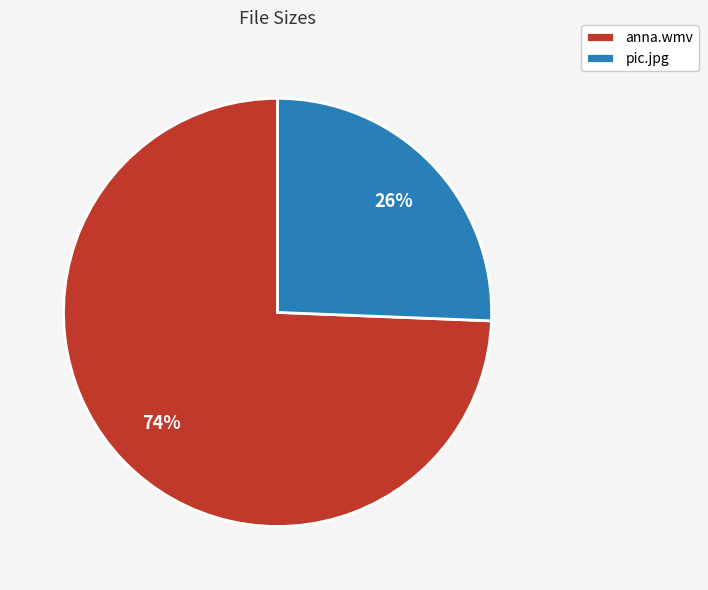

Does any single category account for the majority?

Yes